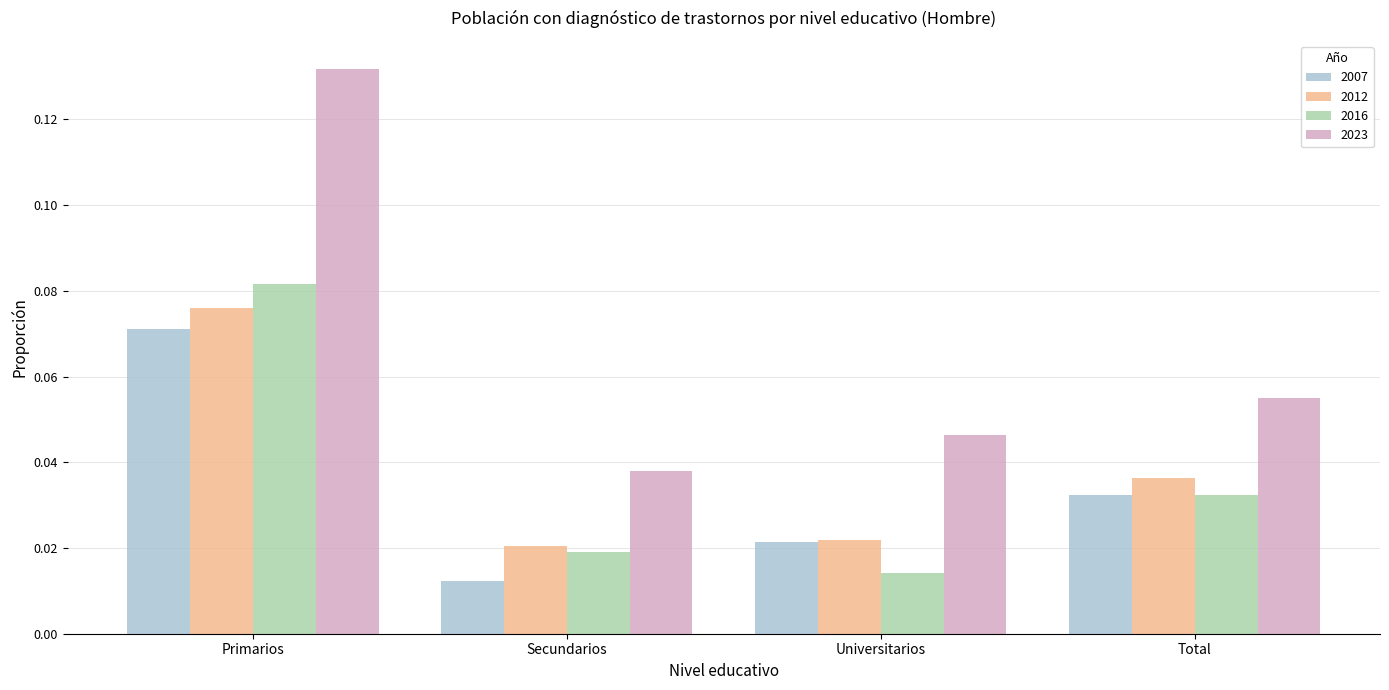

Which series has the widest spread of values?

2023